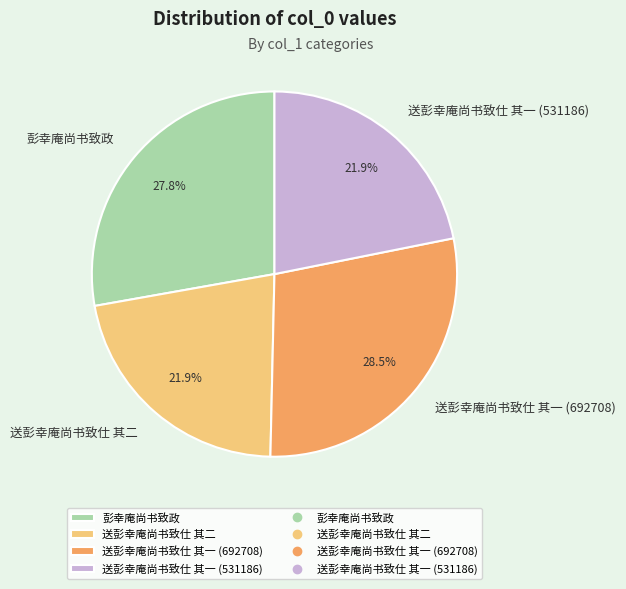

To the nearest percent, what is the difference between the largest and smallest slice percentages?

7%